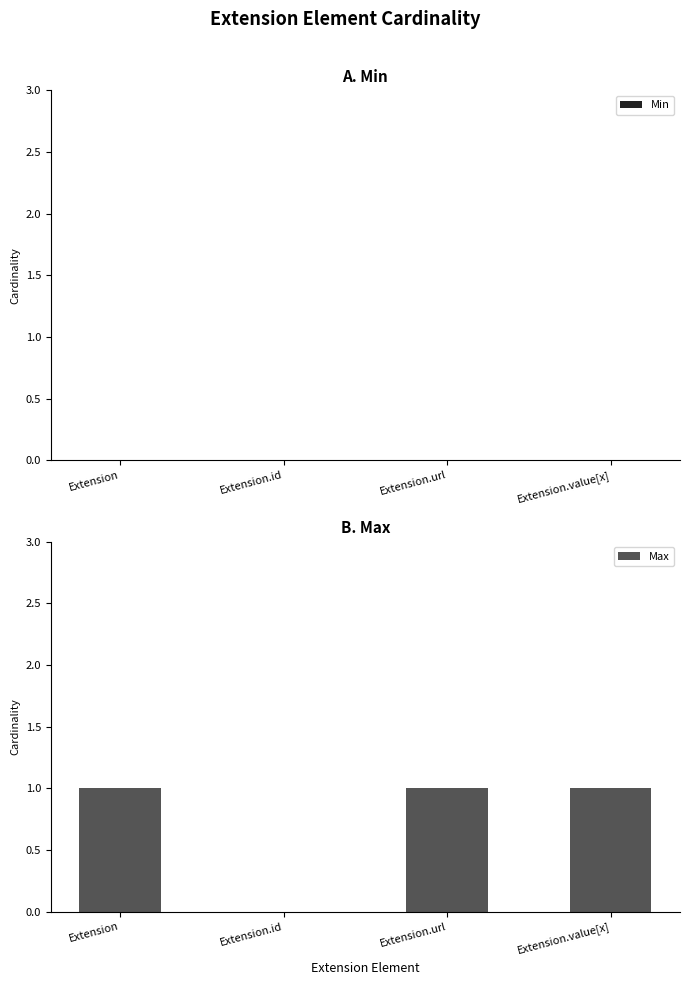

Between Extension and Extension.id, which is larger?

Extension